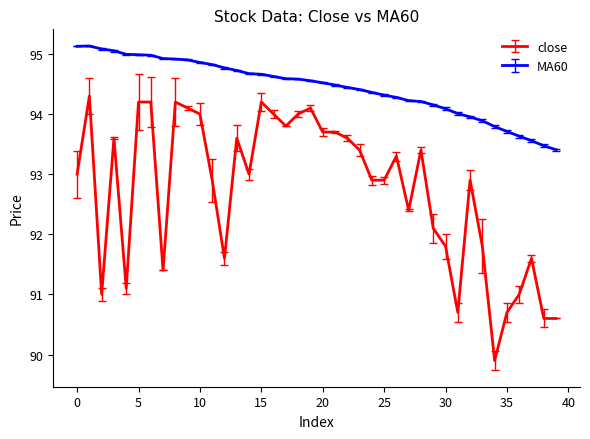

Which series has the largest total across all categories?

MA60